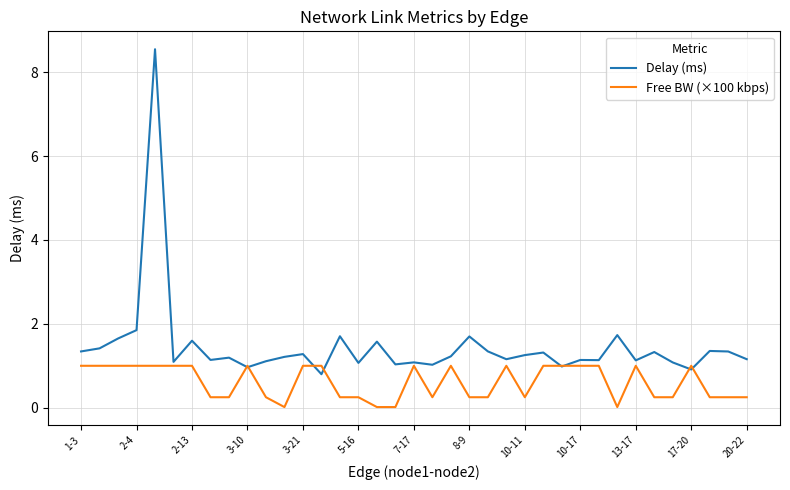

List the series in order of their peak value, highest first.

Delay (ms), Free BW (×100 kbps)